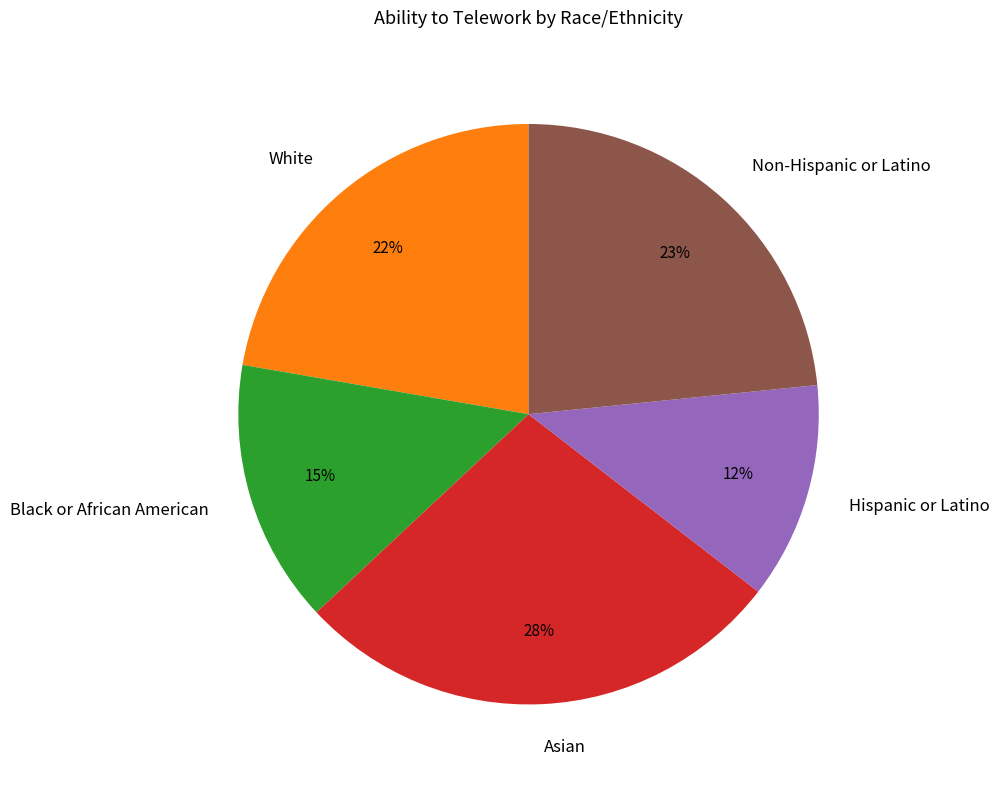

To the nearest percent, what is the combined percentage of Hispanic or Latino and Non-Hispanic or Latino?

35%